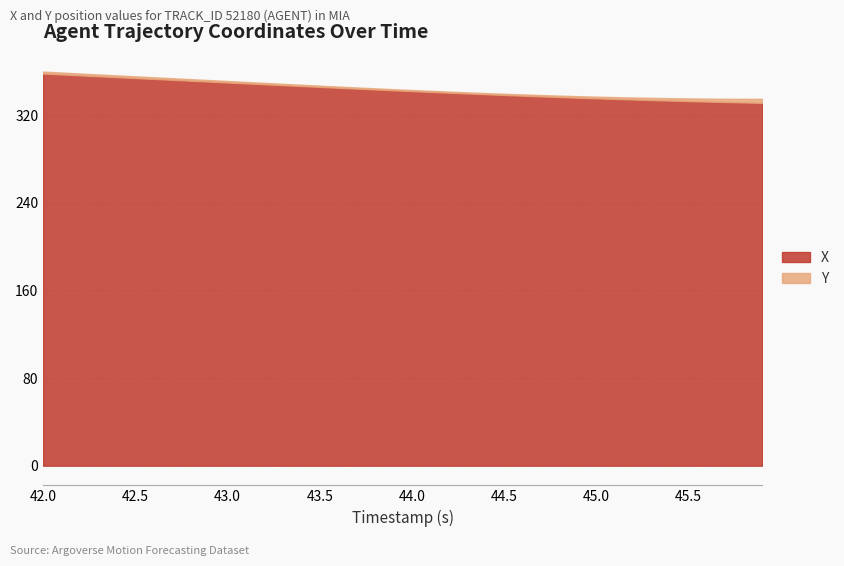

Which has a higher value, 37 or 30?

30